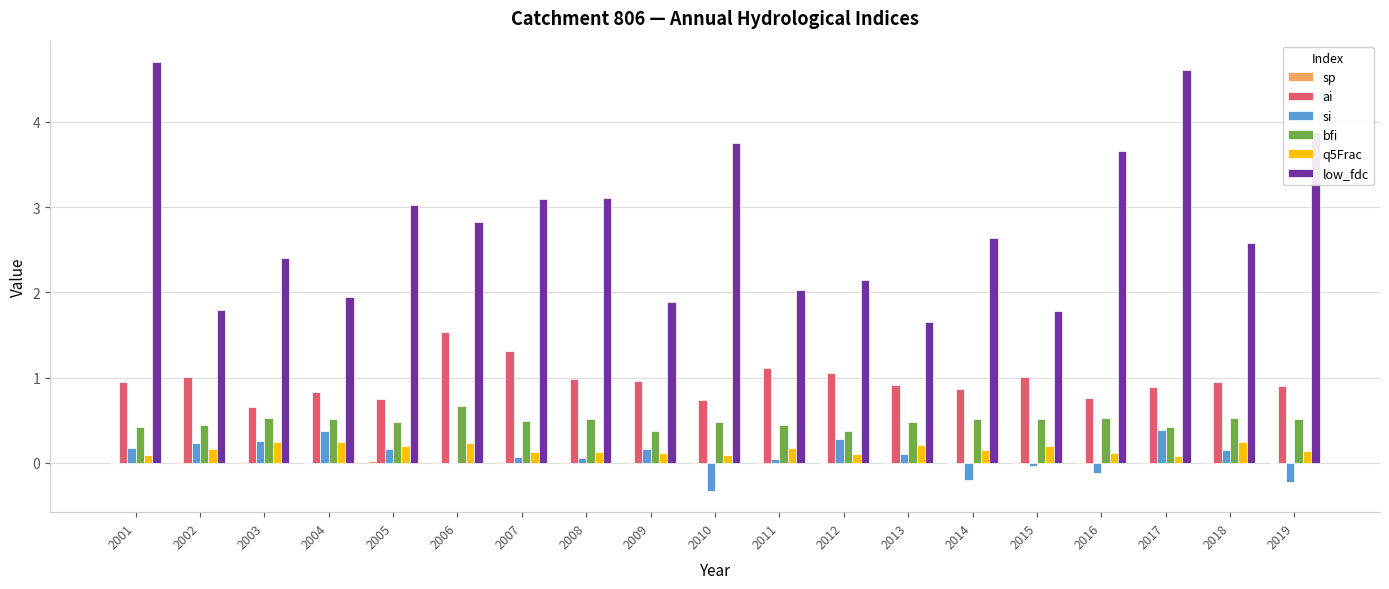

What value does the ai series have at 2014?

0.9